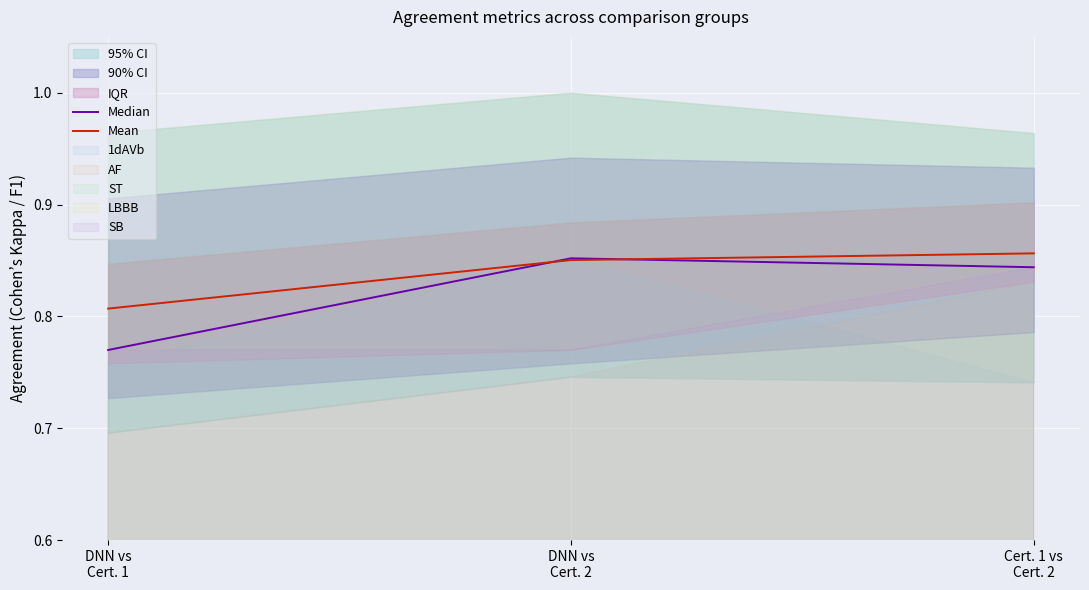

True or false: Median has a value of 0.9 at DNN vs
Cert. 2.

True